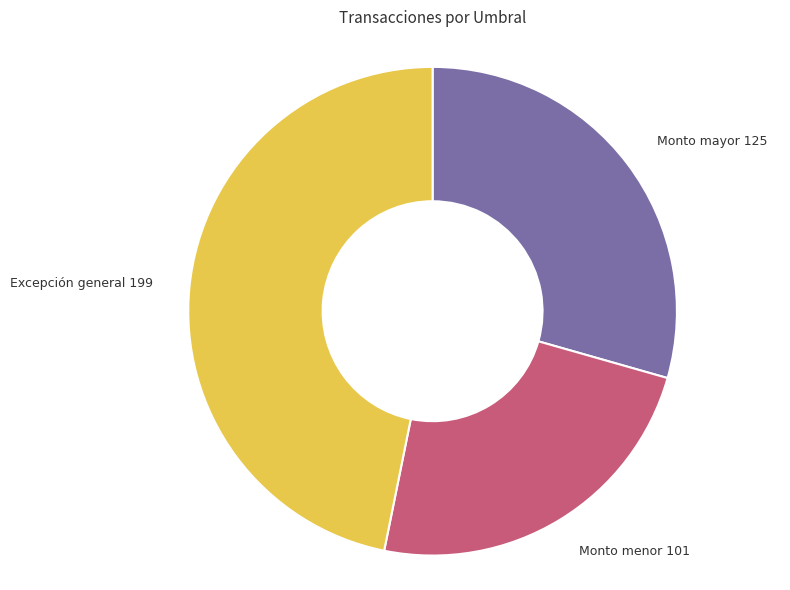

Is there a majority slice in this chart?

No